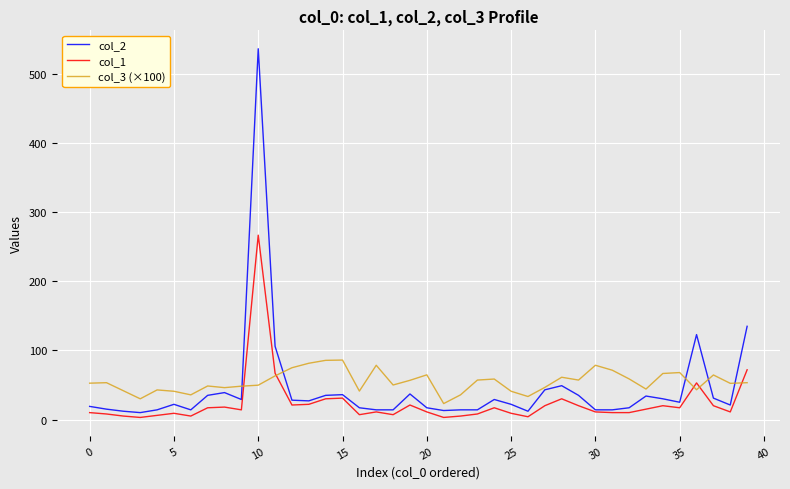

What is the maximum value shown in the chart?

537.0